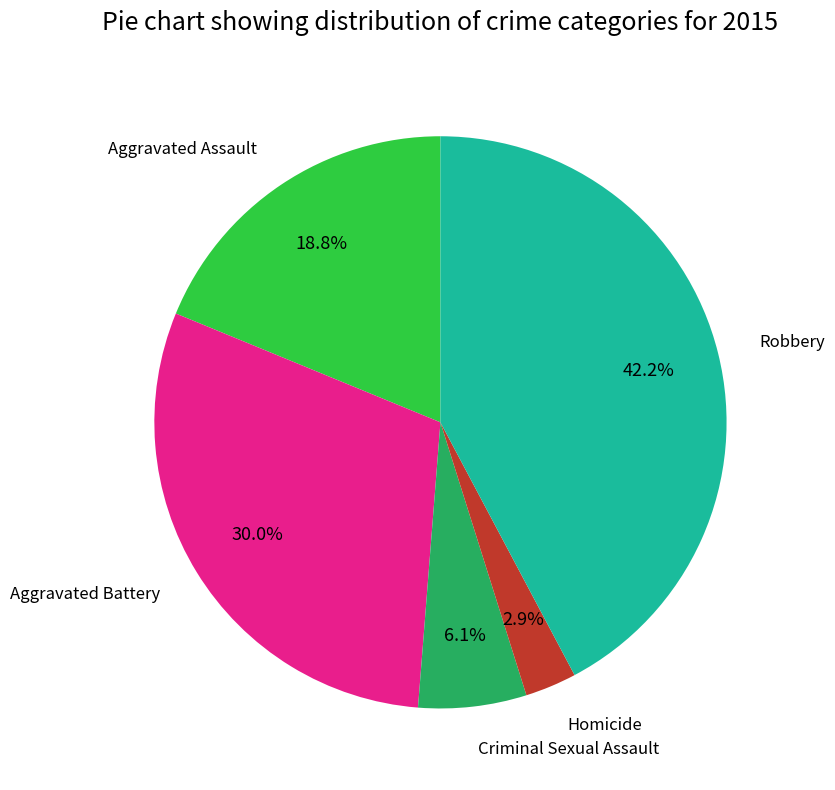

Is there any slice that represents more than half of the pie?

No